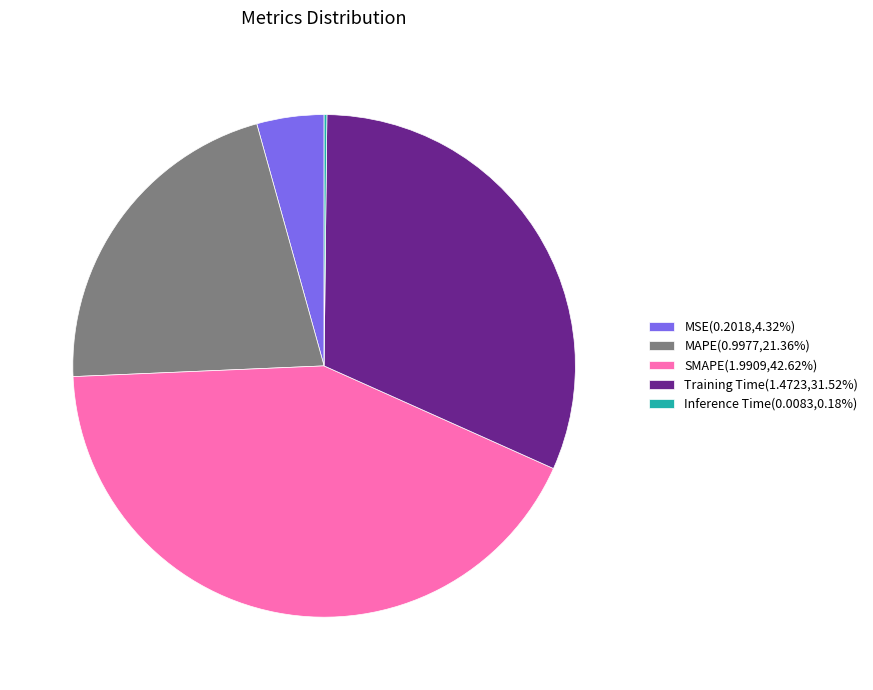

Is there any slice that represents more than half of the pie?

No